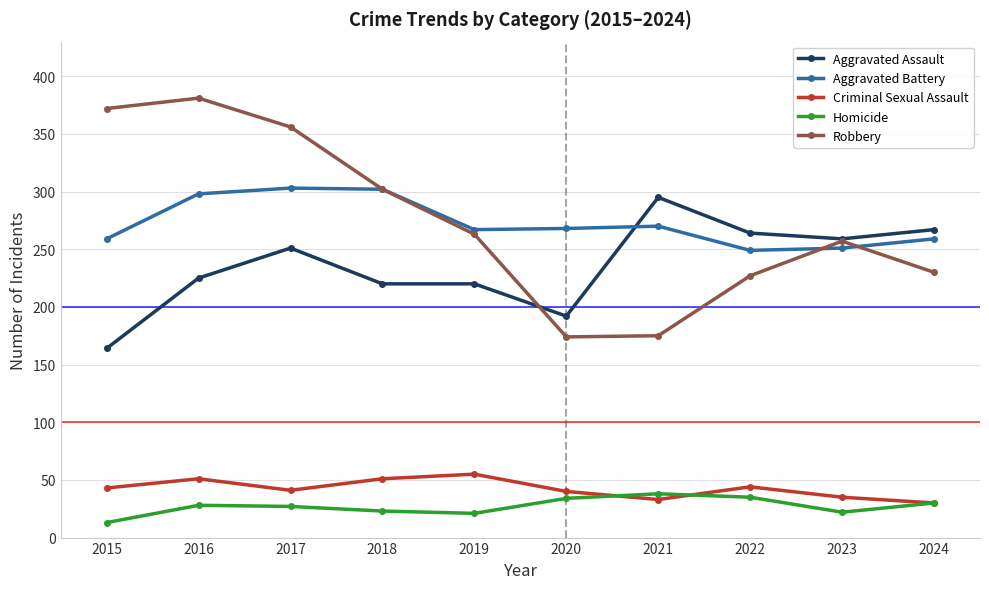

Is the value of Homicide at 2023 greater than the value of Aggravated Assault at 2018?

No